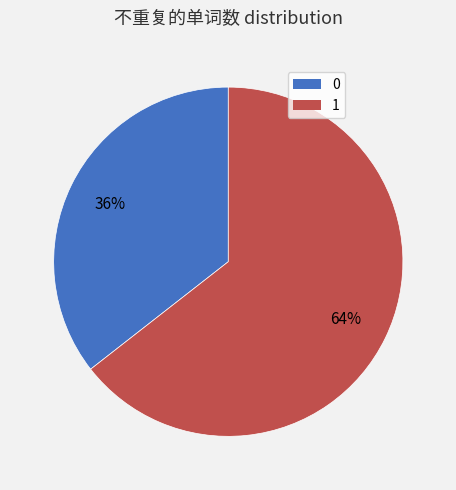

What percentage is the 1 slice, to the nearest percent?

64%